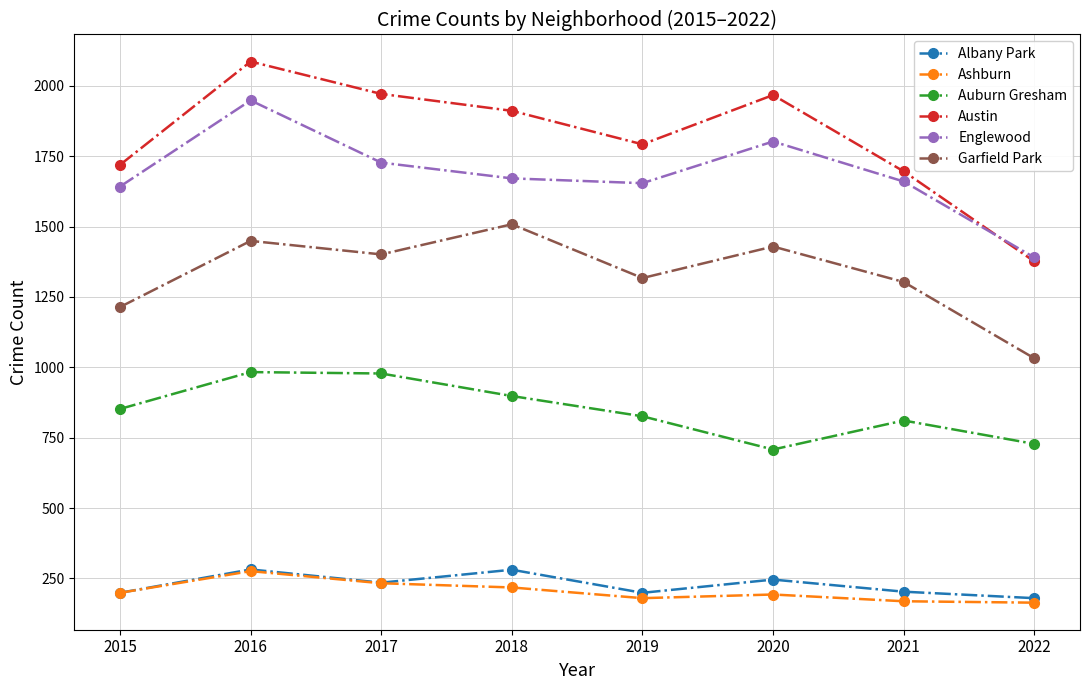

At which category is the sum across all series the highest?

2016